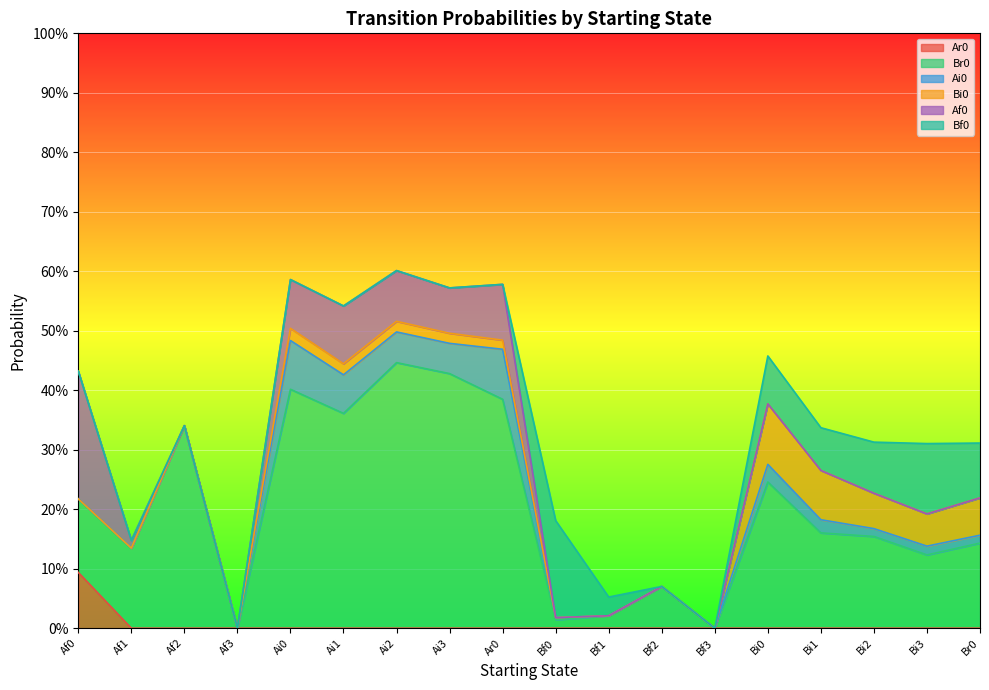

Between Bi0 and Ai2, which is larger?

Bi0